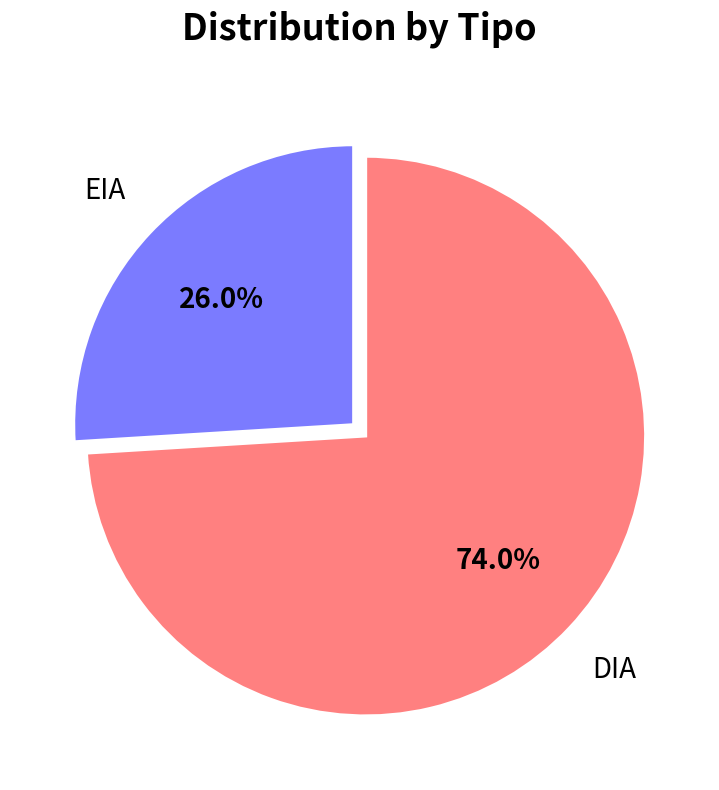

How many slices are in this pie chart?

2